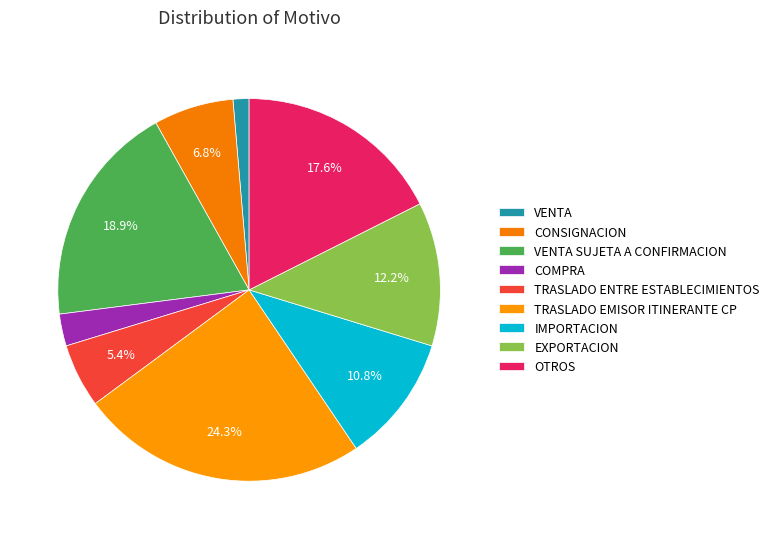

Count the number of slices in the pie.

9